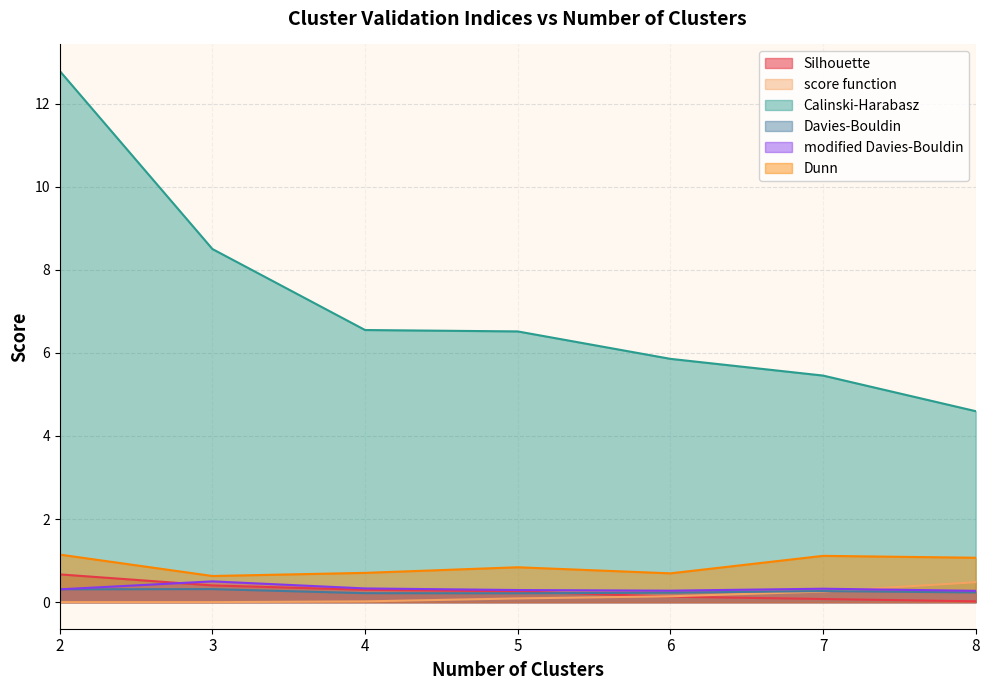

True or false: Dunn and score function intersect in this chart.

False